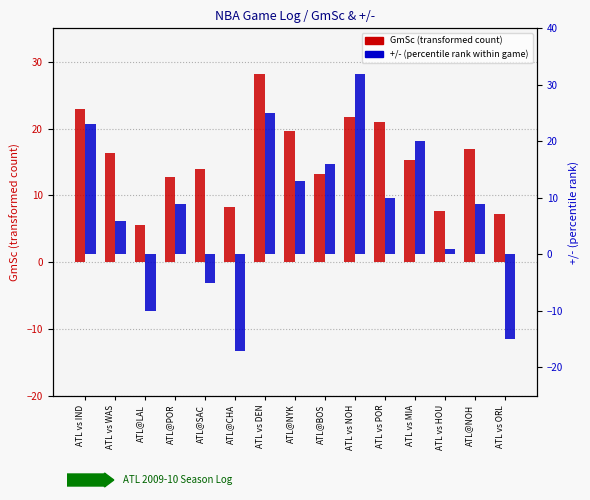

Are the bars horizontal?

No